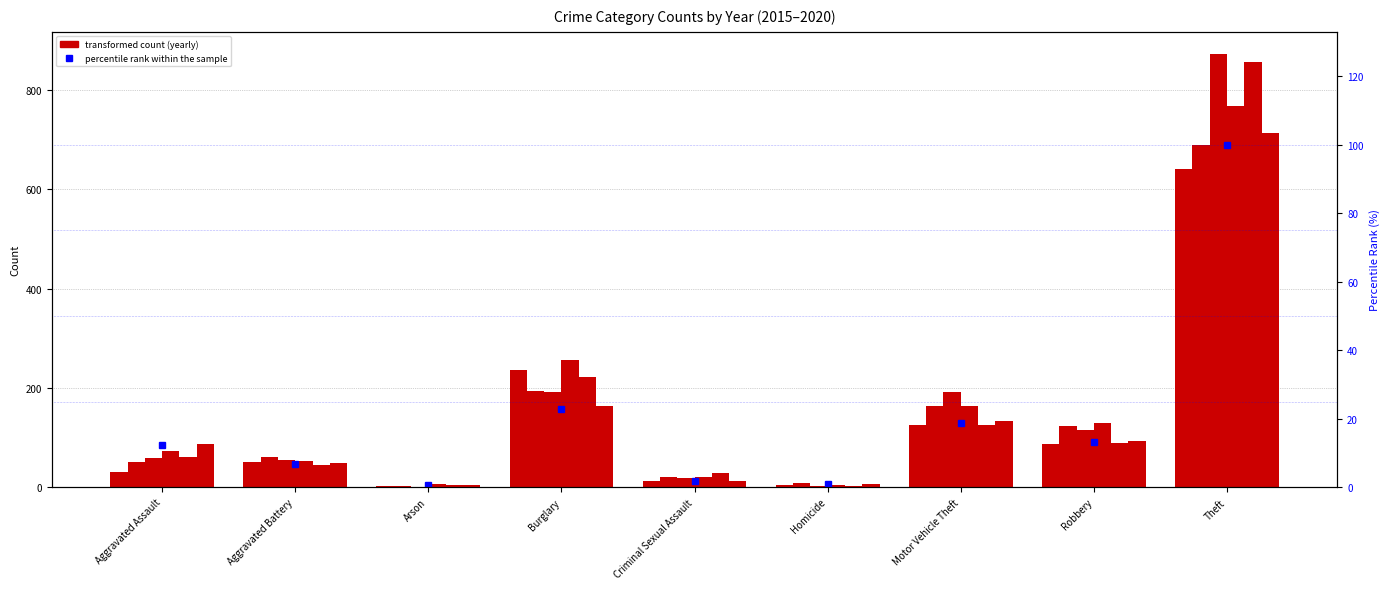

Which has a higher value, Arson or Aggravated Battery?

Aggravated Battery